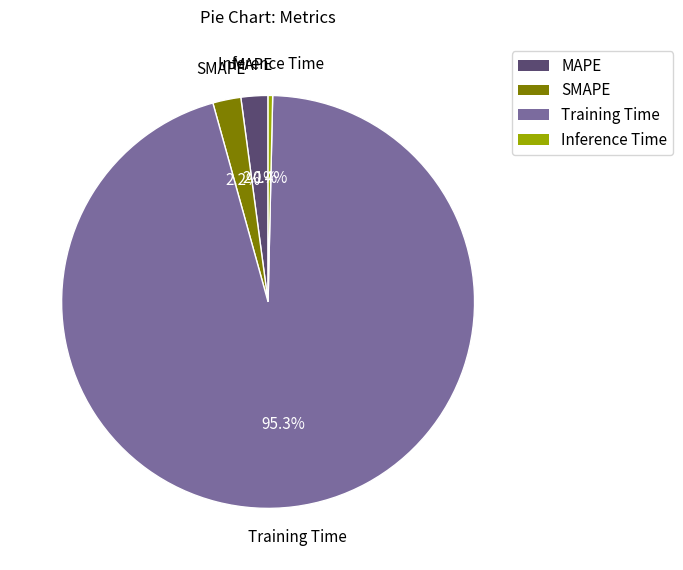

Is there any slice that represents more than half of the pie?

Yes